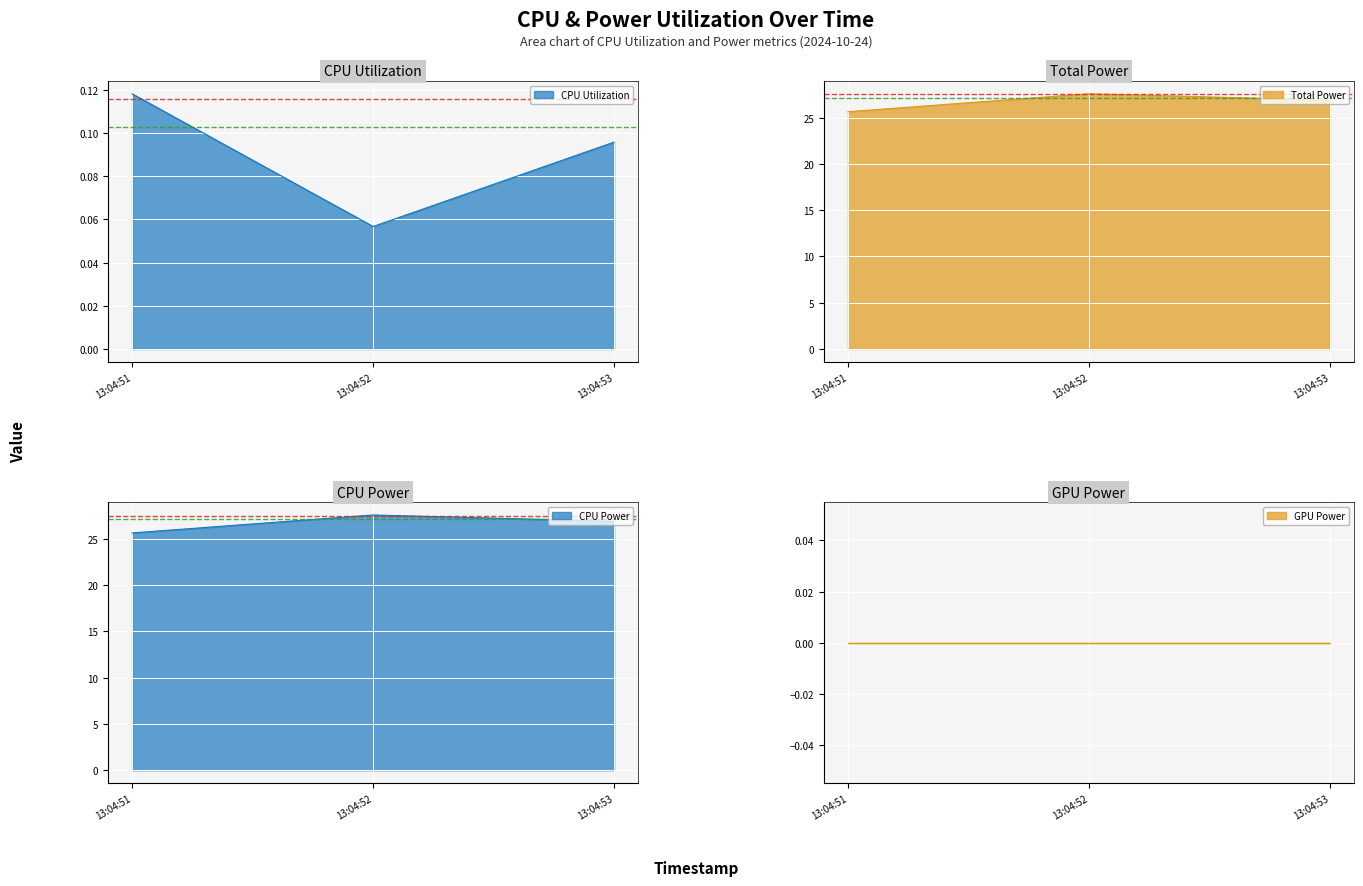

Which series has the widest spread of values?

Total Power